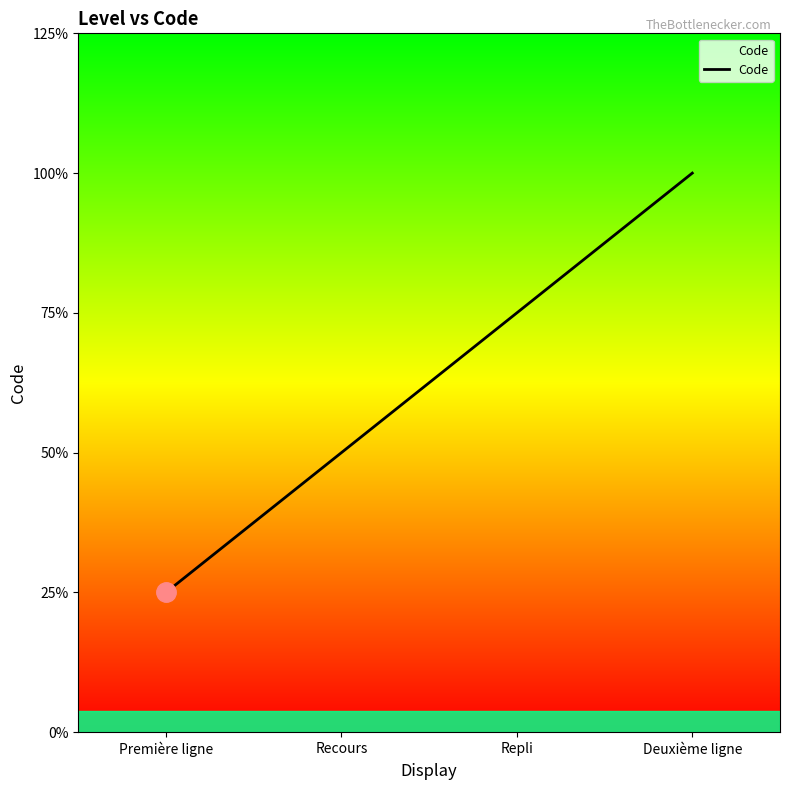

What is the label of the 2nd point from the right?

Repli